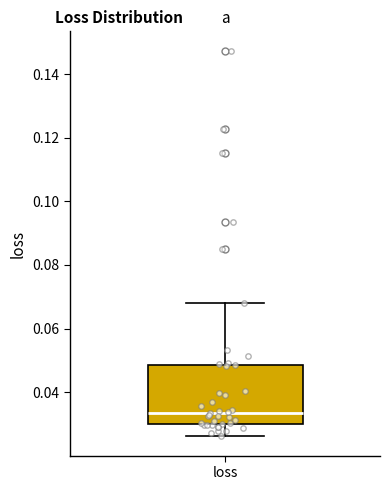

Where does the median line of the box for loss sit on the y-axis? The values are not printed on the chart, so give them approximately, as read against the axis.

0.034